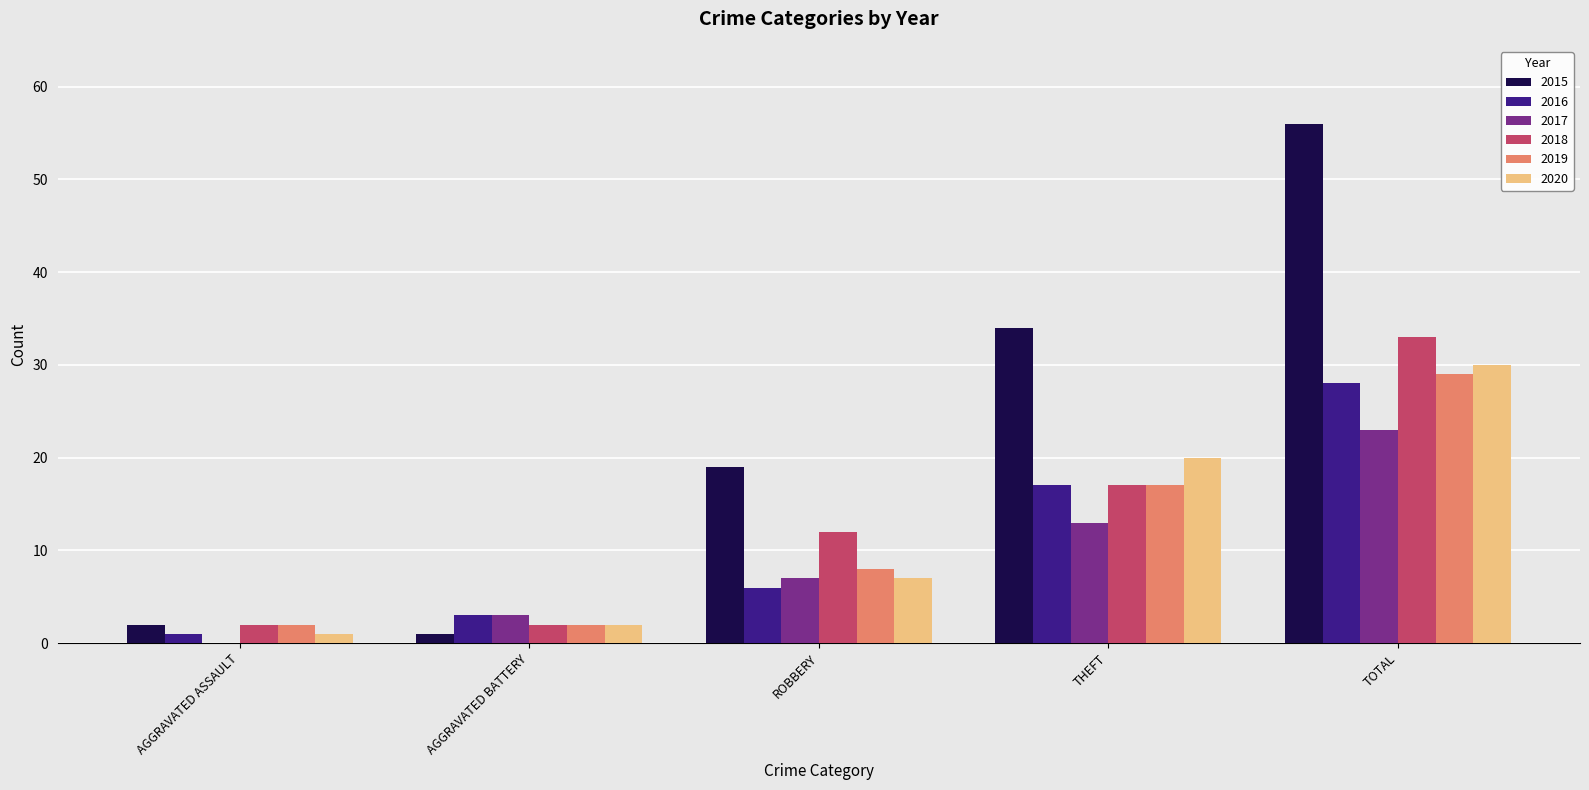

The value of 2016 at THEFT is 24. True or false?

False